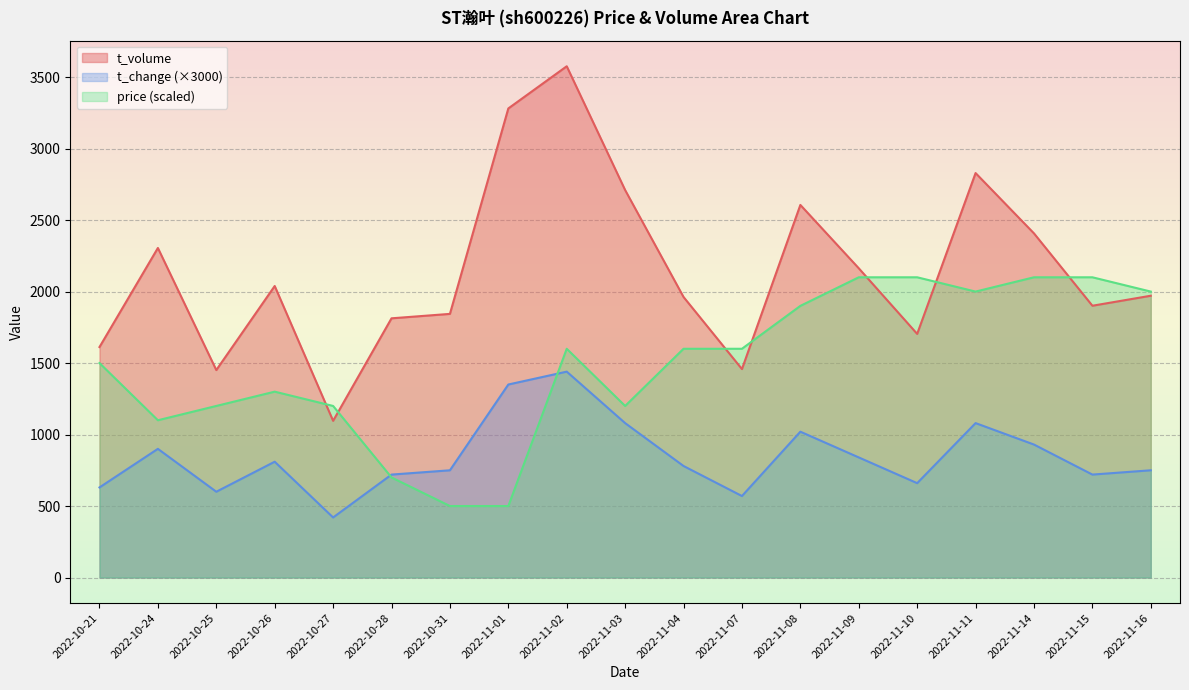

Where is t_volume nearest to the value 2336?

2022-10-24